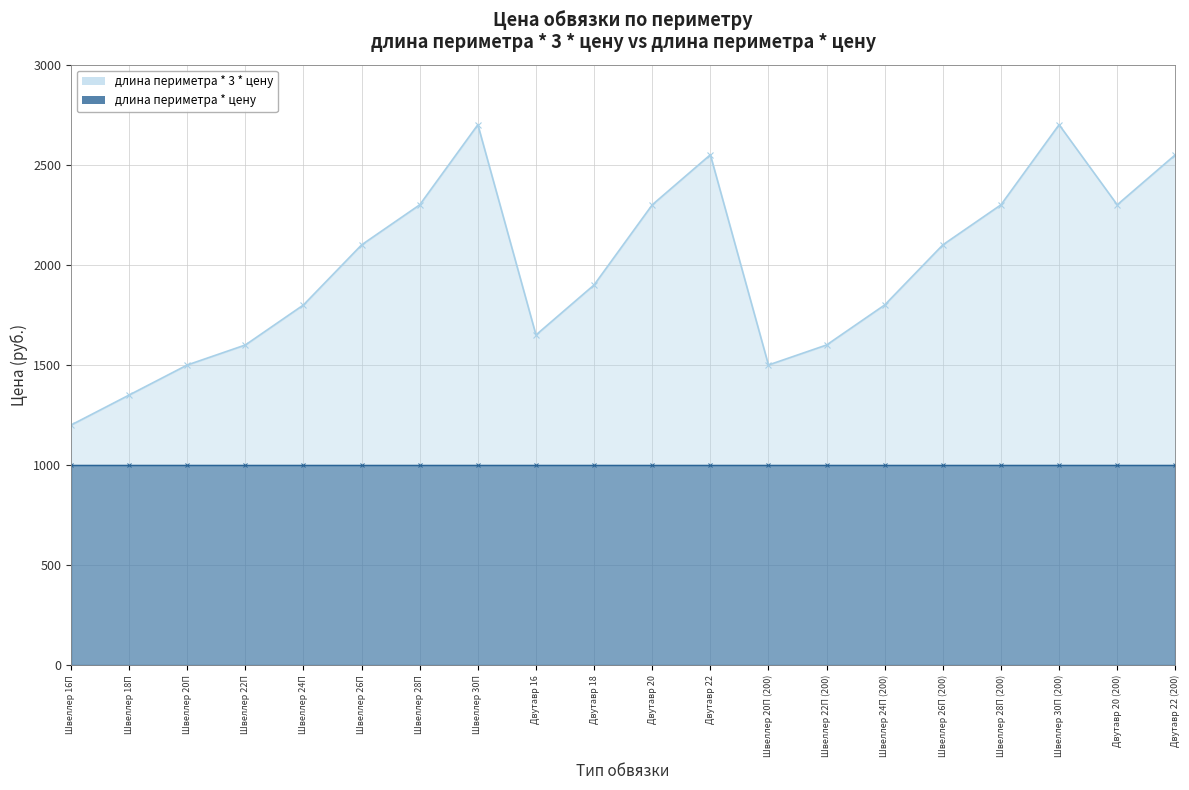

List the labels in order of value, smallest first.

Швеллер 16П, Швеллер 18П, Швеллер 20П, Швеллер 20П (200), Швеллер 22П, Швеллер 22П (200), Двутавр 16, Швеллер 24П, Швеллер 24П (200), Двутавр 18, Швеллер 26П, Швеллер 26П (200), Швеллер 28П, Двутавр 20, Швеллер 28П (200), Двутавр 20 (200), Двутавр 22, Двутавр 22 (200), Швеллер 30П, Швеллер 30П (200)